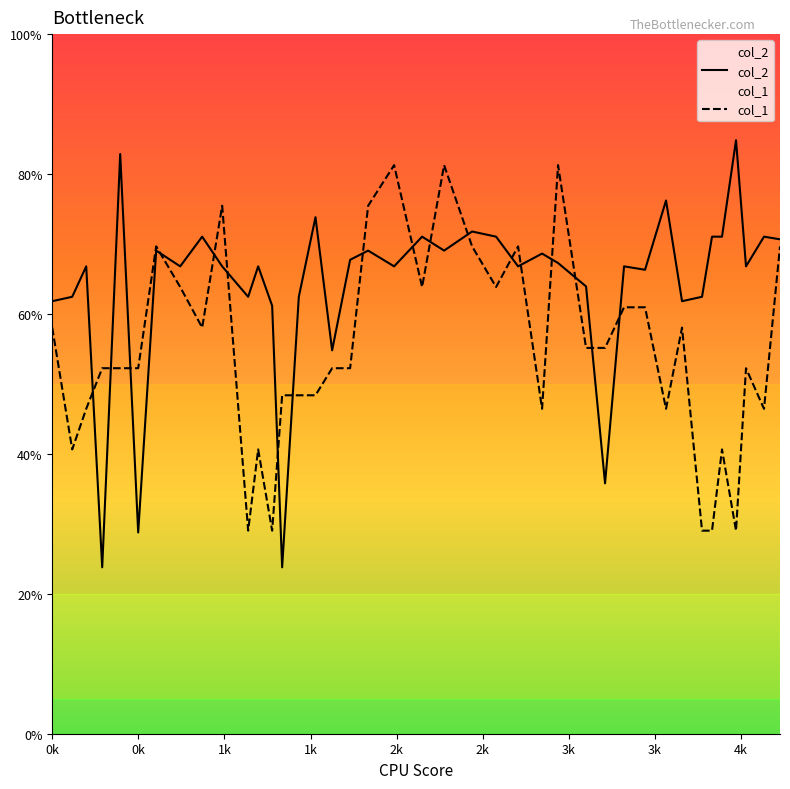

Which series has the largest range (max minus min)?

col_2